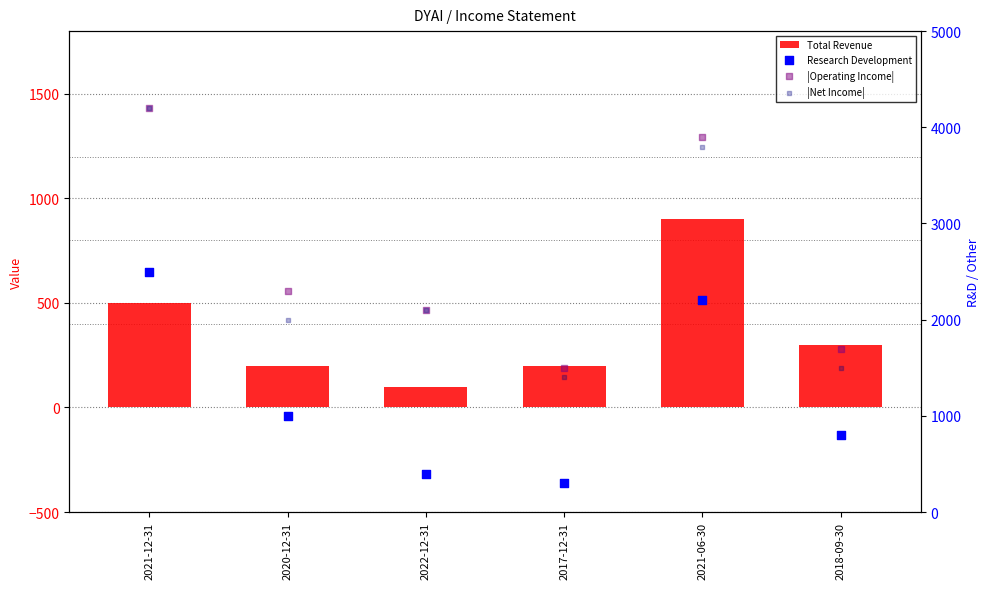

At how many categories does at least one series exceed 2687?

2